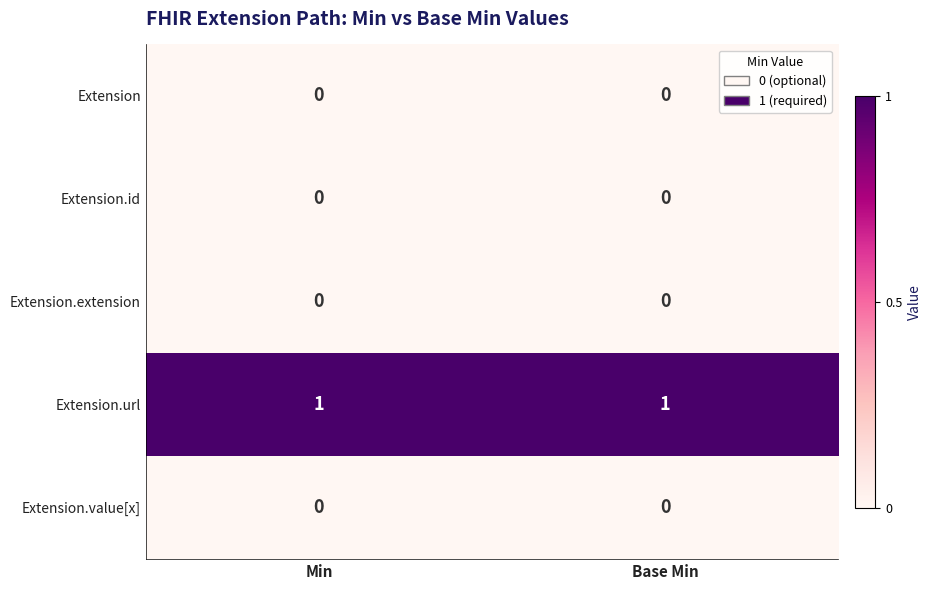

Which series has the largest total across all categories?

Extension.url